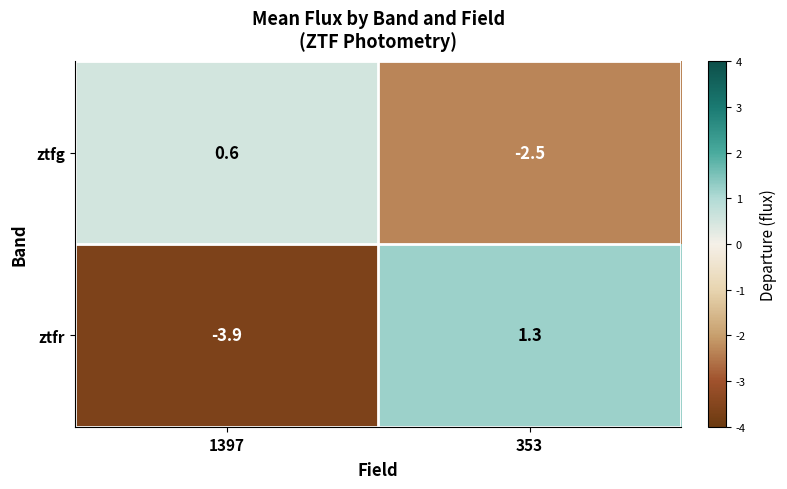

Rank the series at 353 from highest to lowest value.

ztfr, ztfg